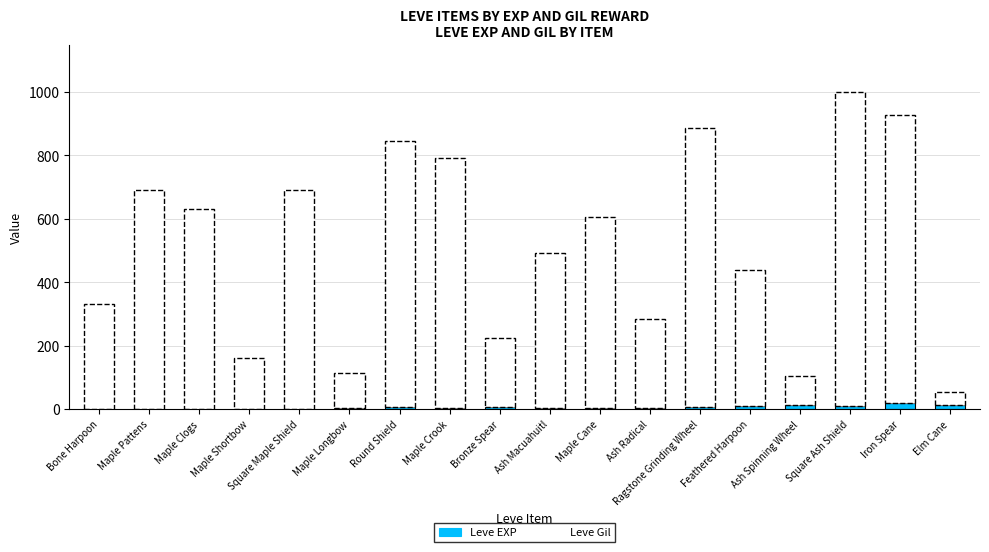

At which category is the sum across all series the highest?

Square Ash Shield